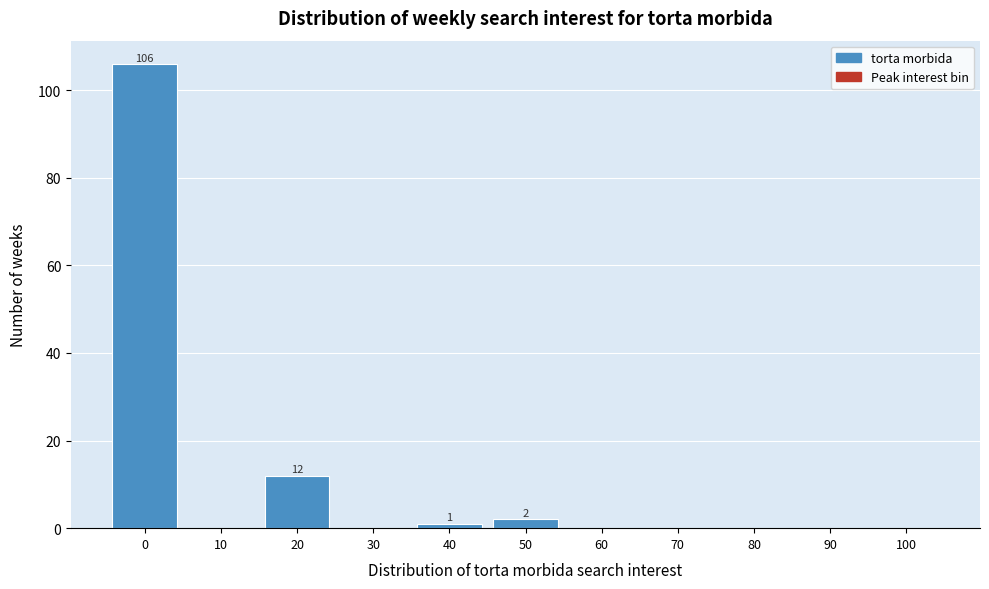

Reading left to right, list all the values displayed in this chart.

0=106	10=0	20=12	30=0	40=1	50=2	60=0	70=0	80=0	90=0	100=0